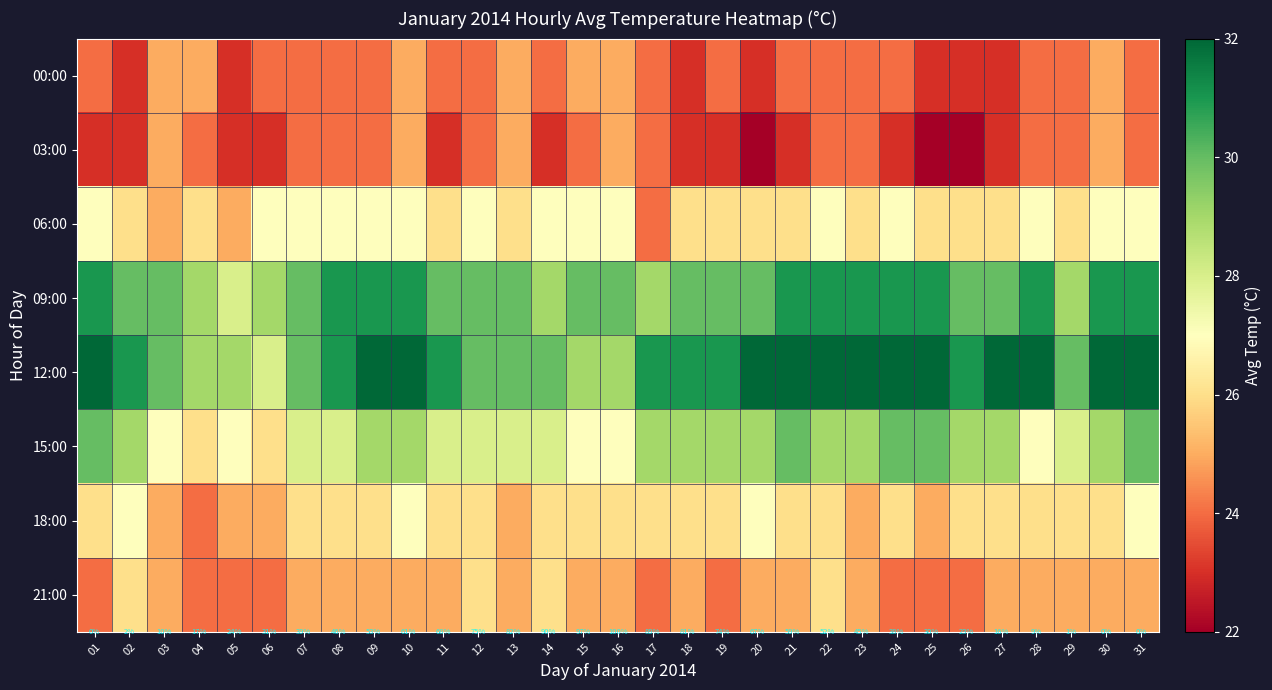

How many 21:00 values are between 24 and 25?

27